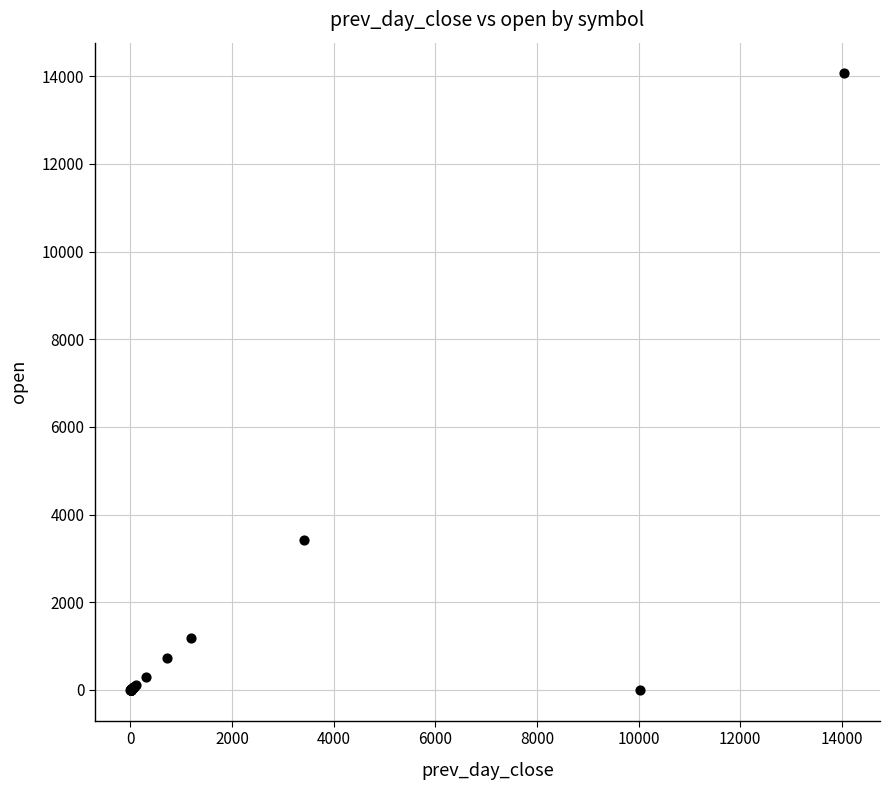

What Y value in the scatter plot is closest to 7032?

3414.9